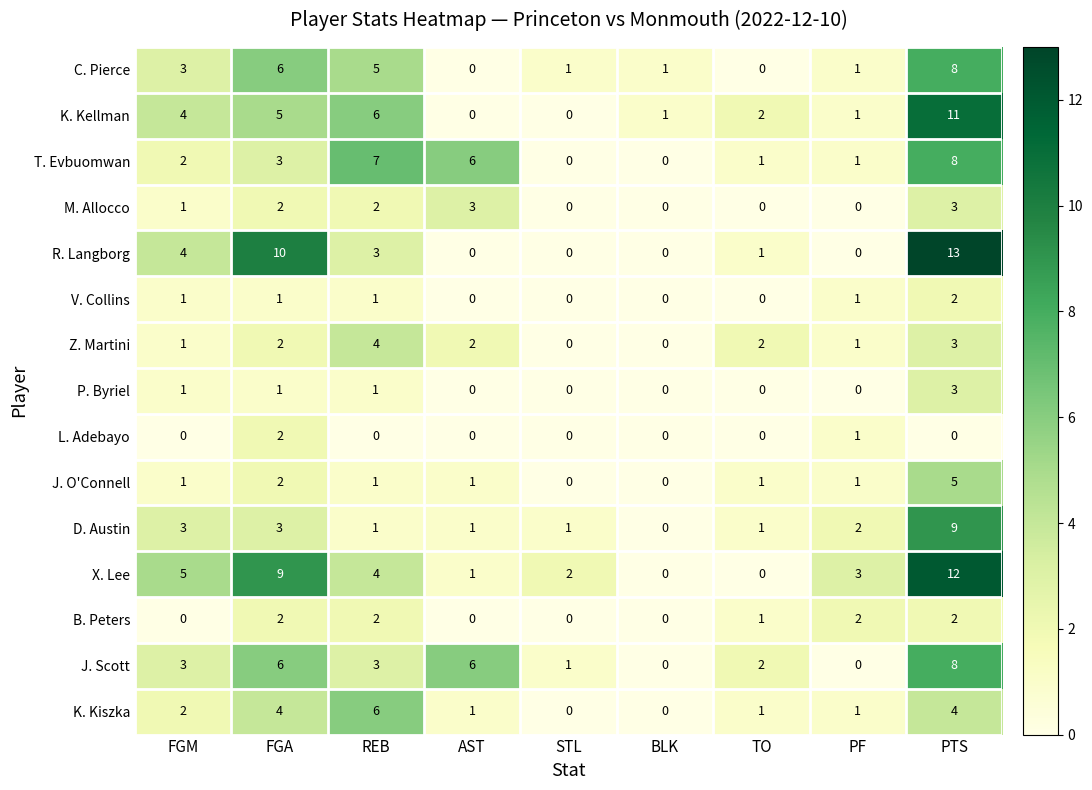

Read the T. Evbuomwan value at FGA.

3